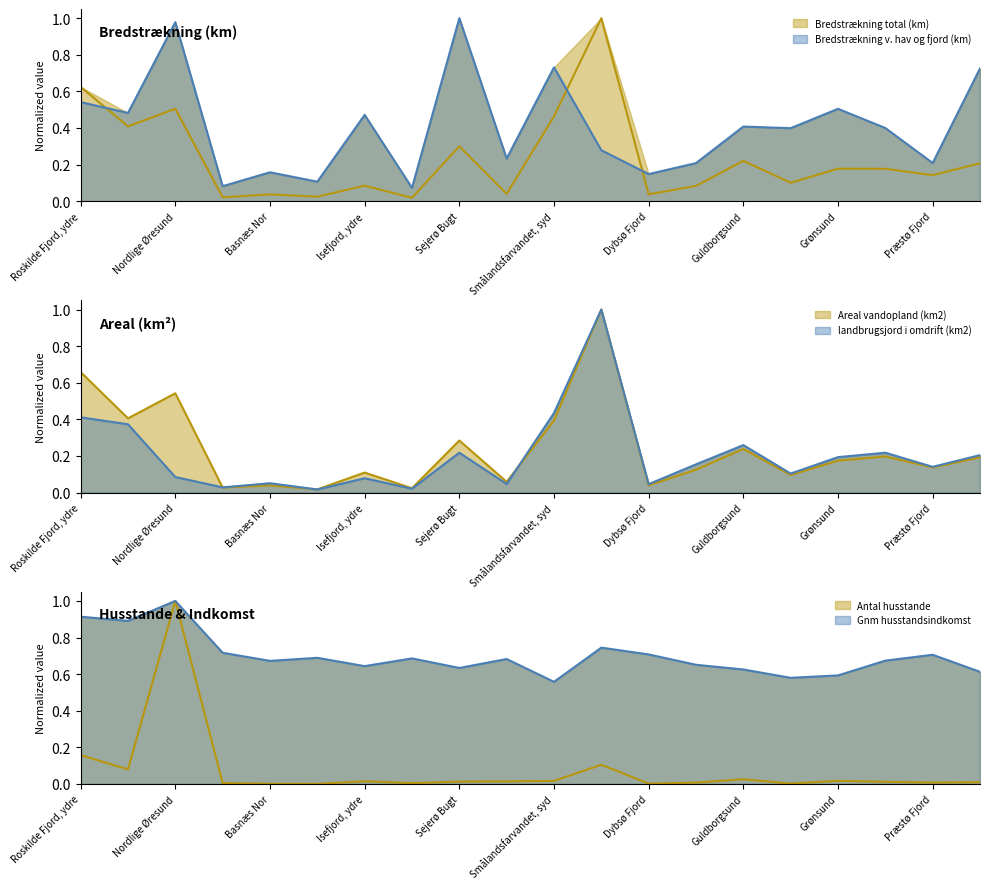

Rank the series at Hjelm Bugt from lowest to highest value.

Antal husstande, Areal vandopland (km2), Bredstrækning total (km), landbrugsjord i omdrift (km2), Bredstrækning v. hav og fjord (km), Gnm husstandsindkomst